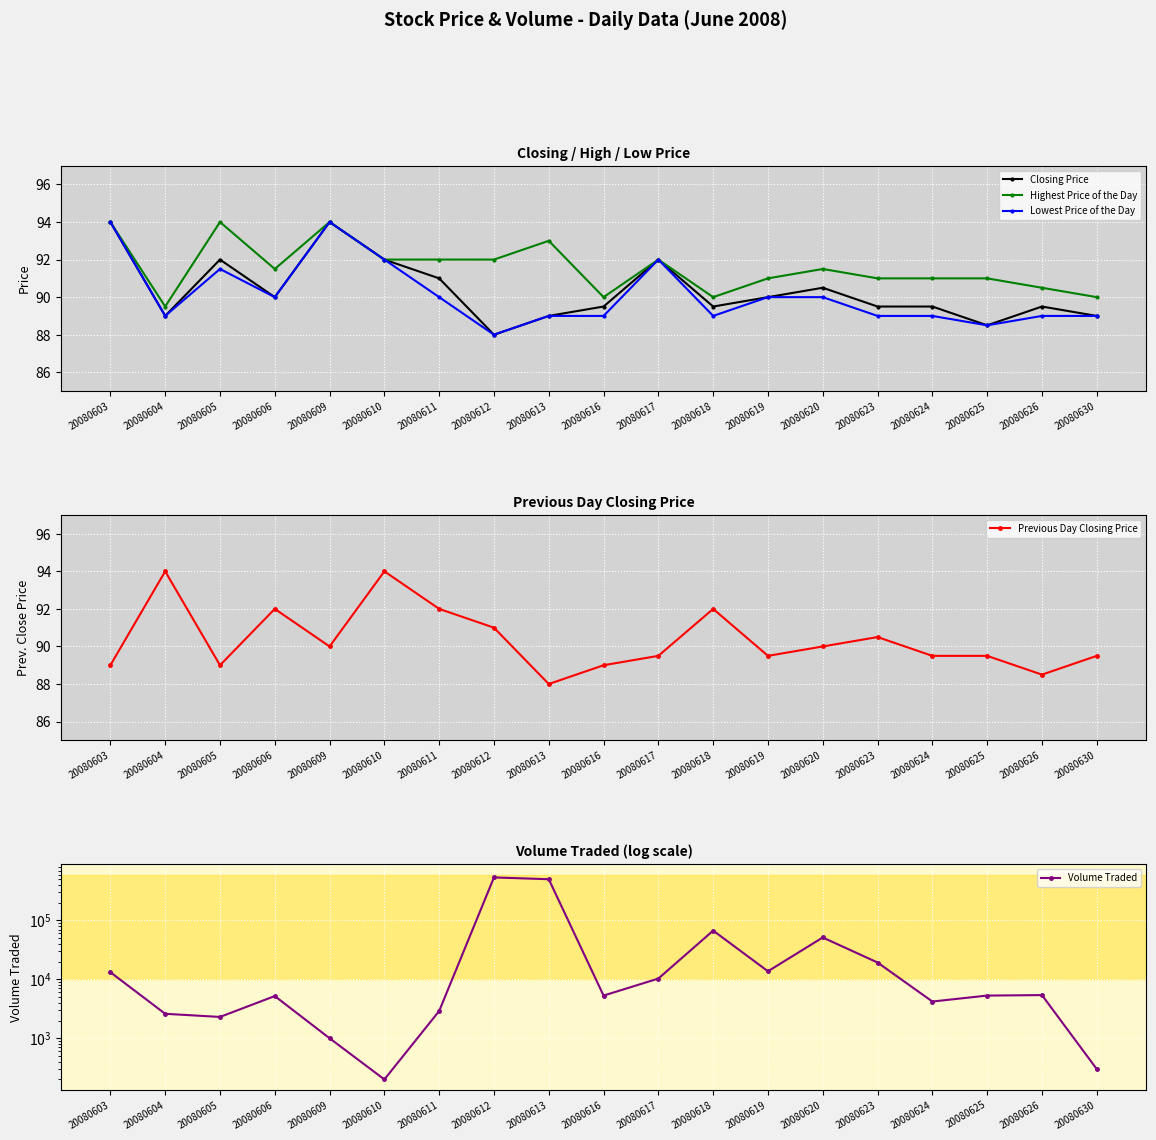

Which series has the largest total across all categories?

Volume Traded